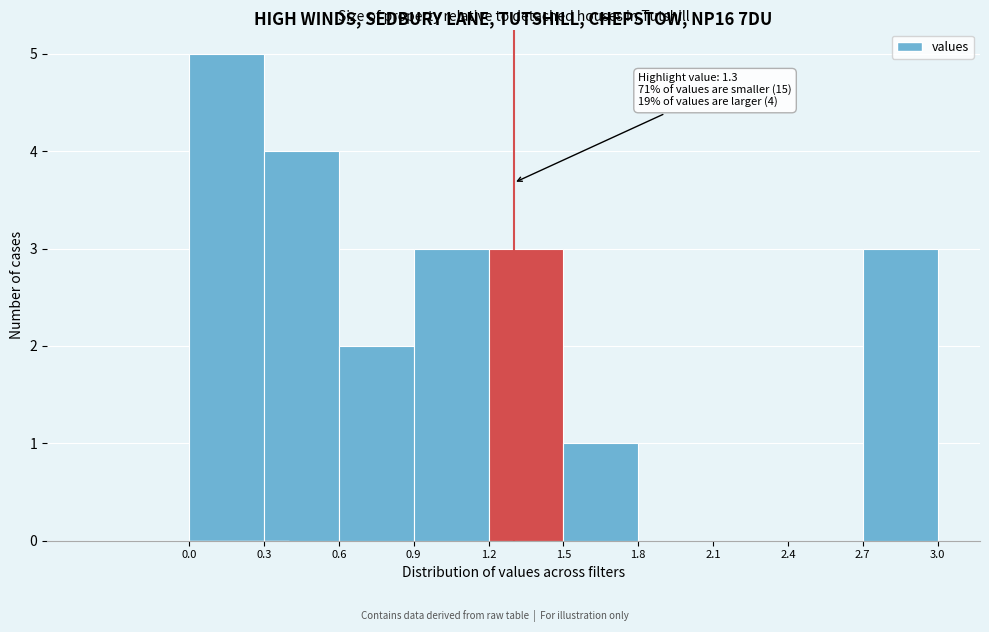

Over which range of the x-axis is the bar tallest?

0.0 to 0.3